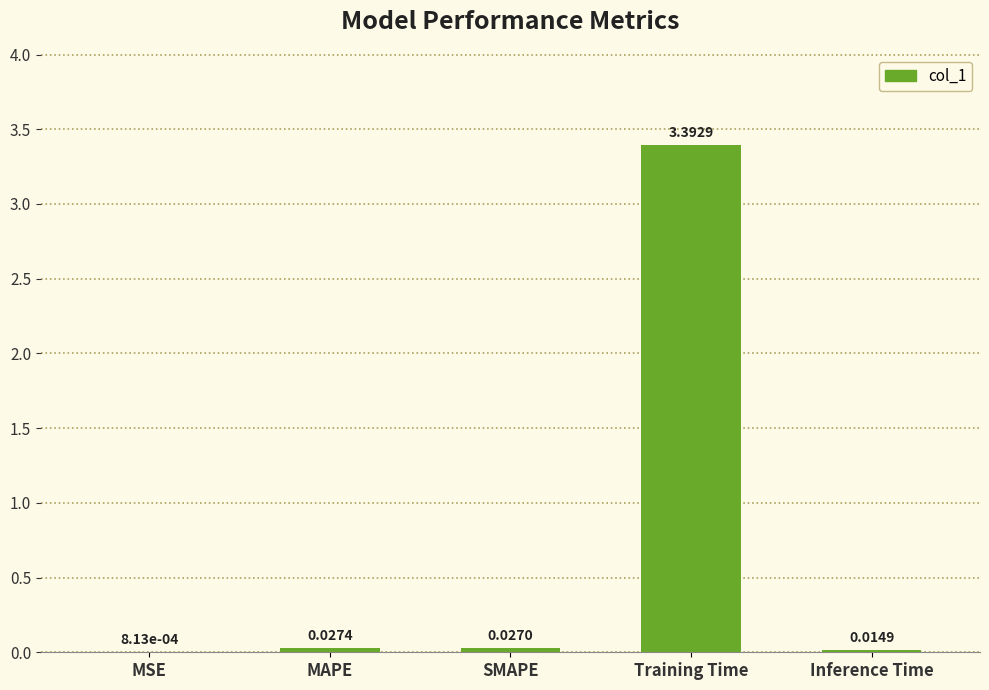

What is the sum of all values?

3.5